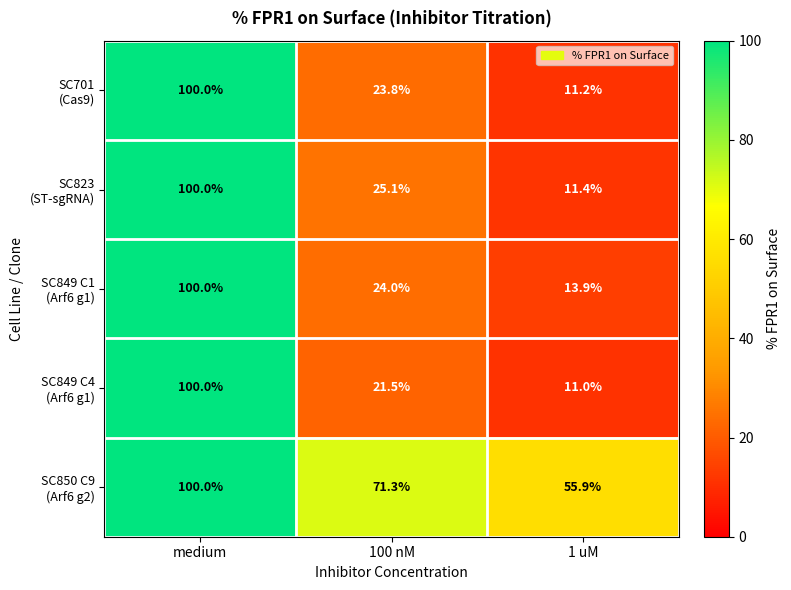

At which category is the sum across all series the highest?

medium